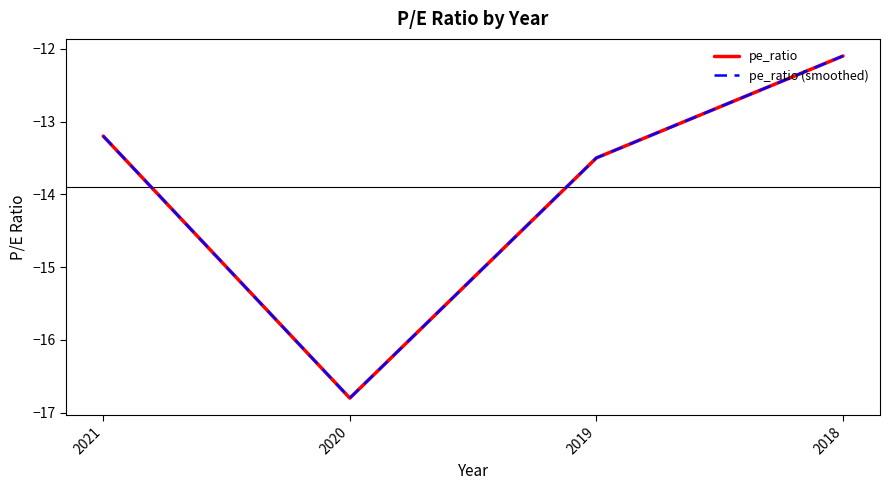

Rank the series at 2021 from highest to lowest value.

pe_ratio, pe_ratio (smoothed)